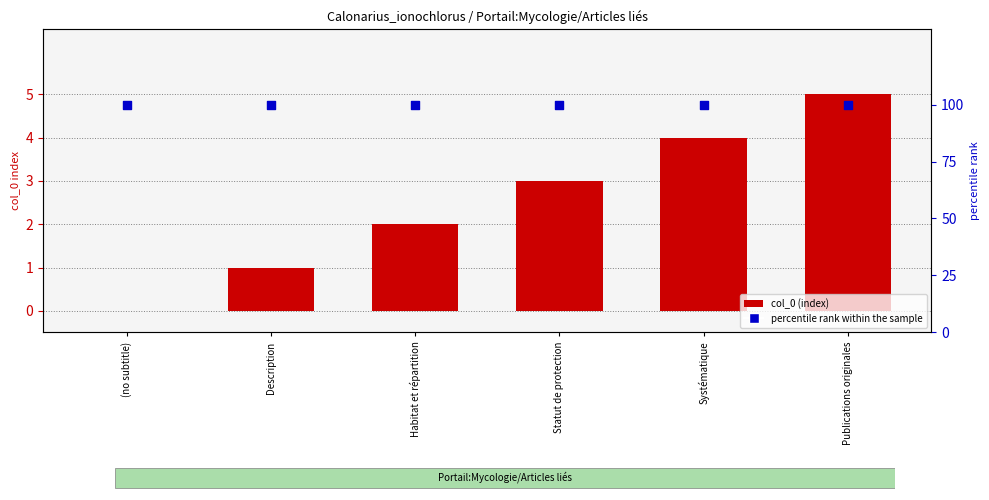

Which series has the largest total across all categories?

percentile rank within the sample